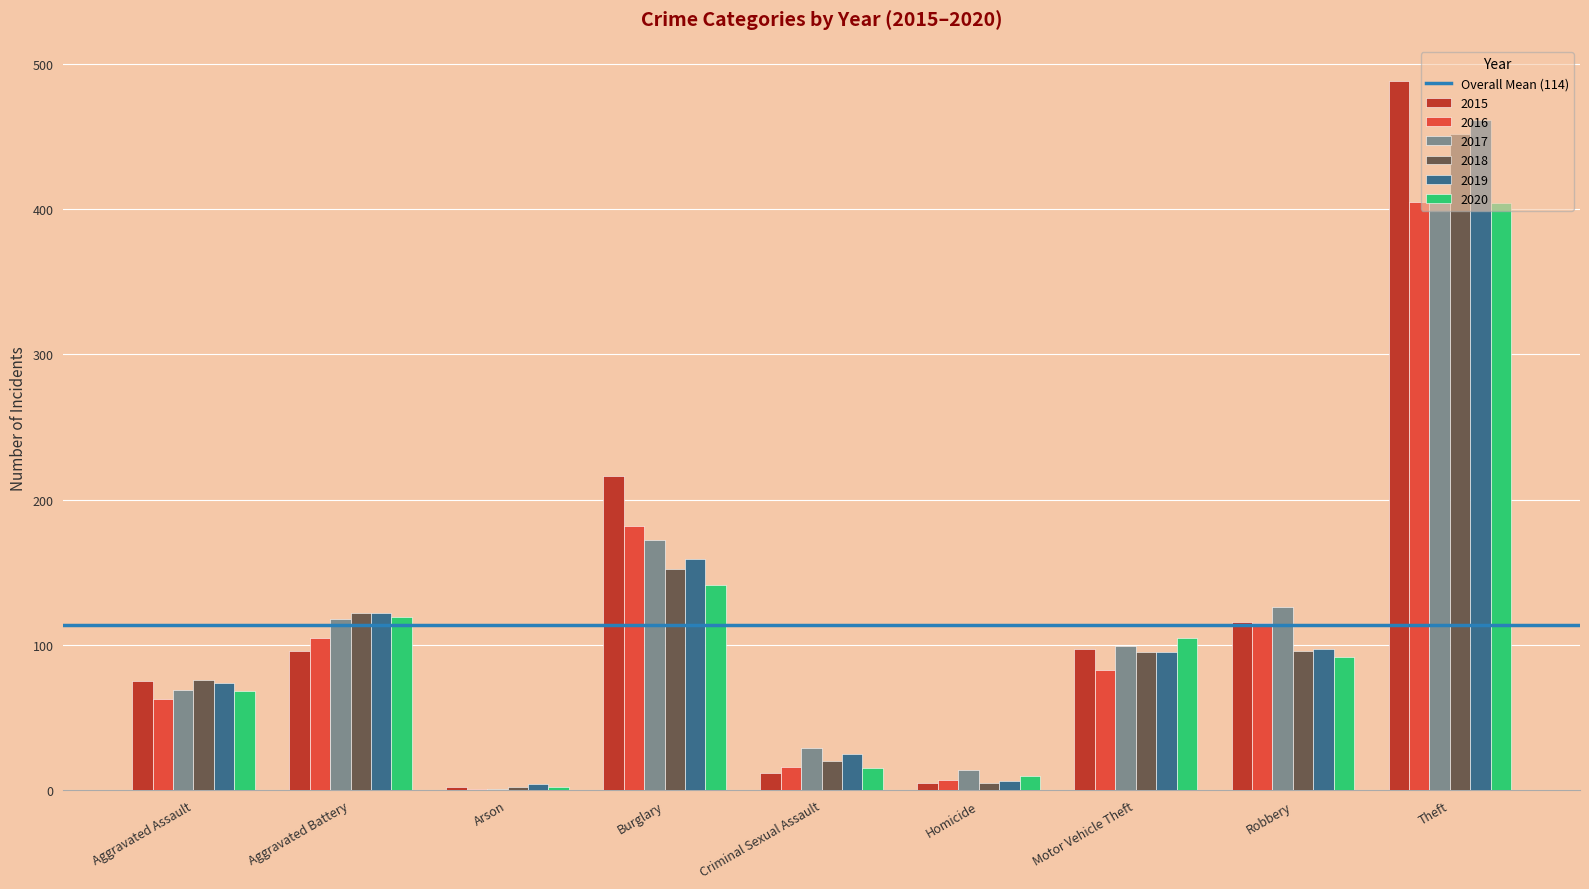

The 2016 series shows 128 at Theft. True or false?

False